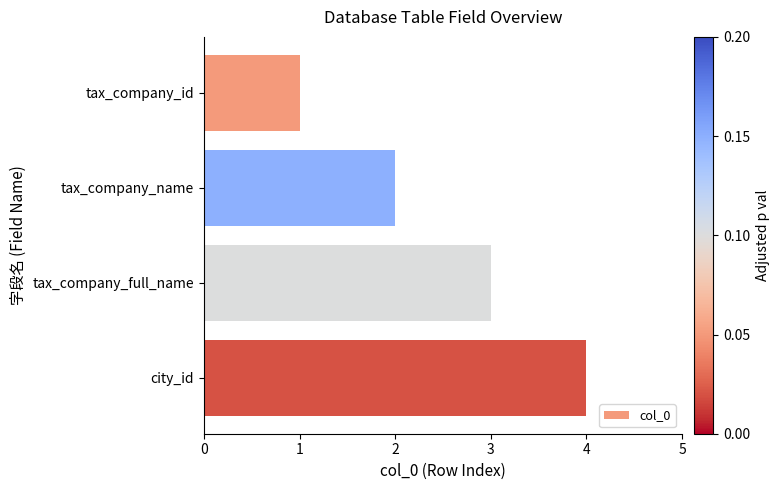

What is the label of the 1st bar from the top?

tax_company_id